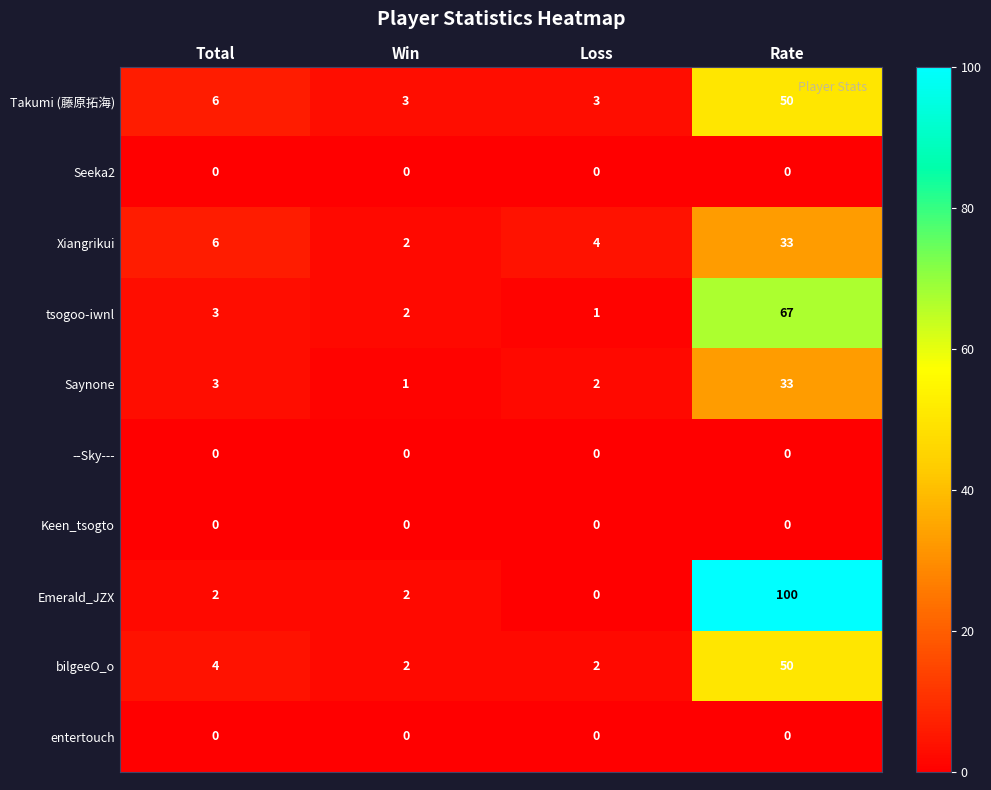

Between Win and Rate, which series saw the biggest shift?

Emerald_JZX